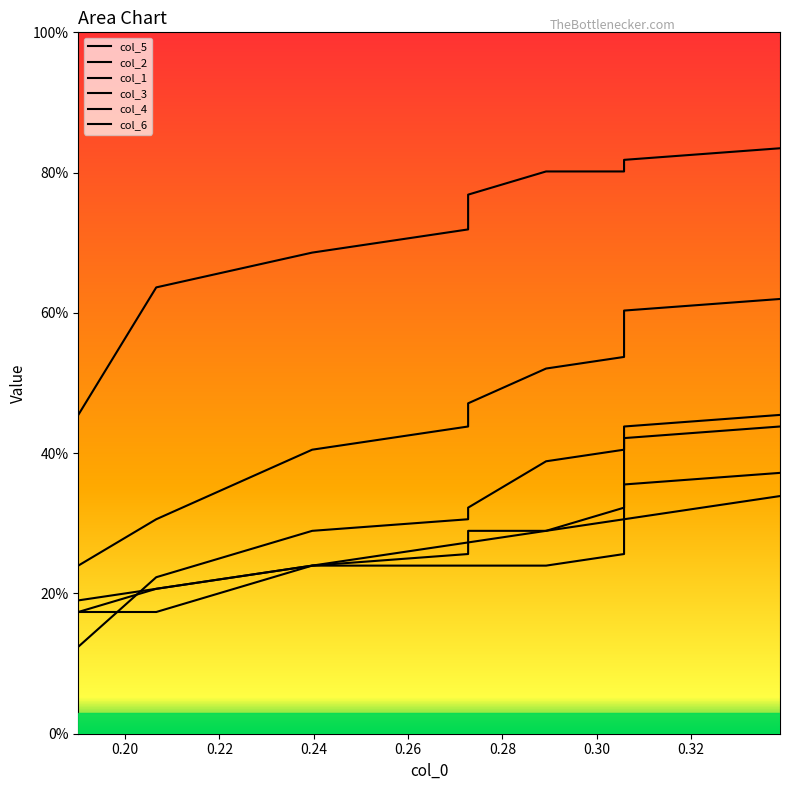

What is the maximum value for col_1?

0.4